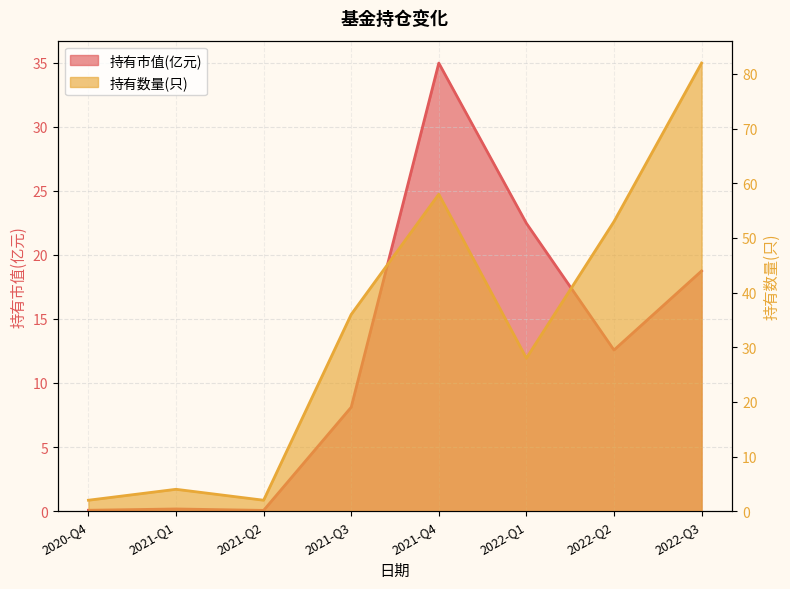

What is the label of the 2nd point from the right?

2022-Q2